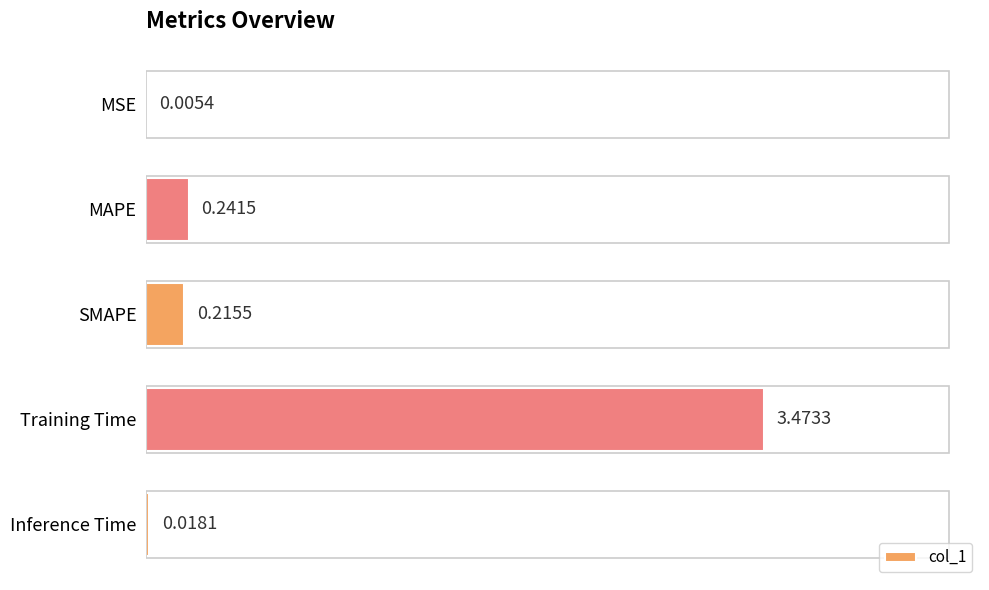

At which label is the value closest to 1?

MAPE